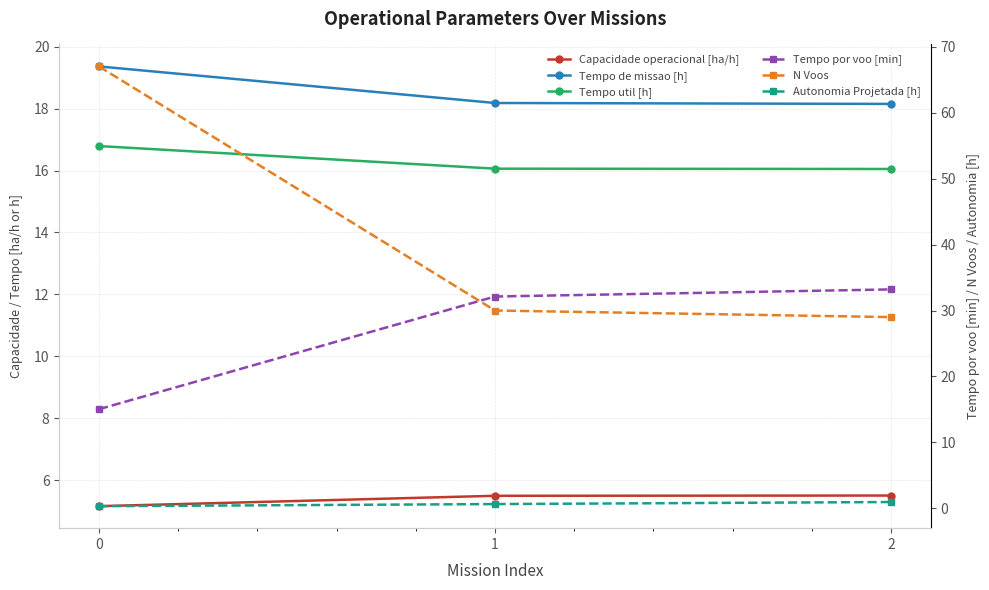

How many lines are shown in the chart?

6